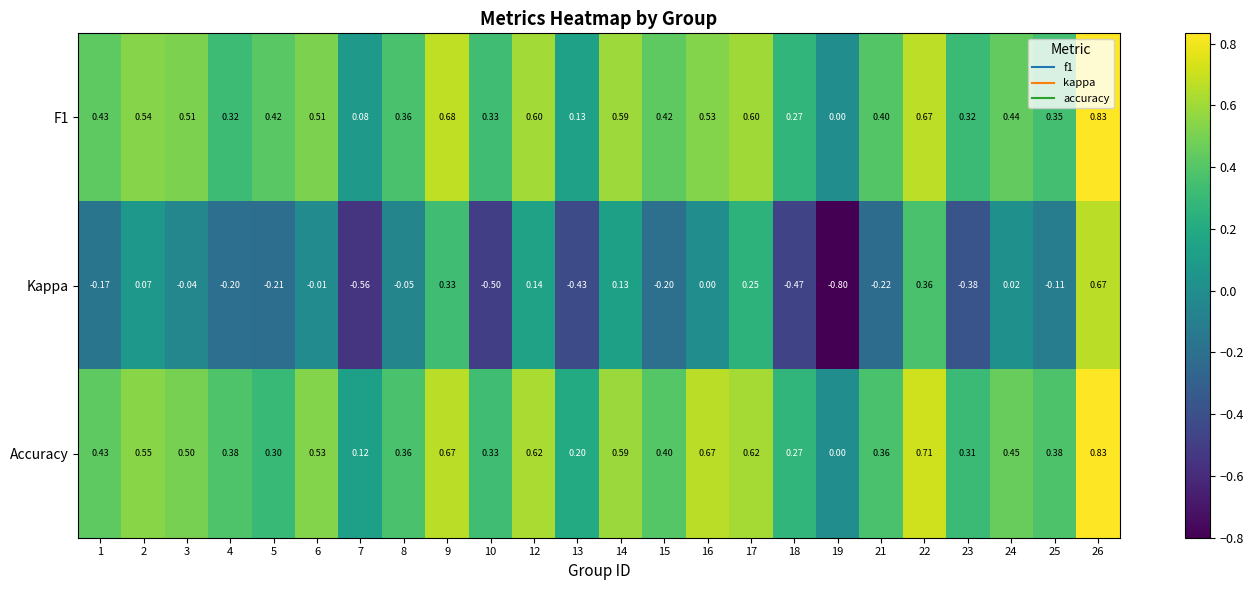

Which series has the widest spread of values?

Kappa